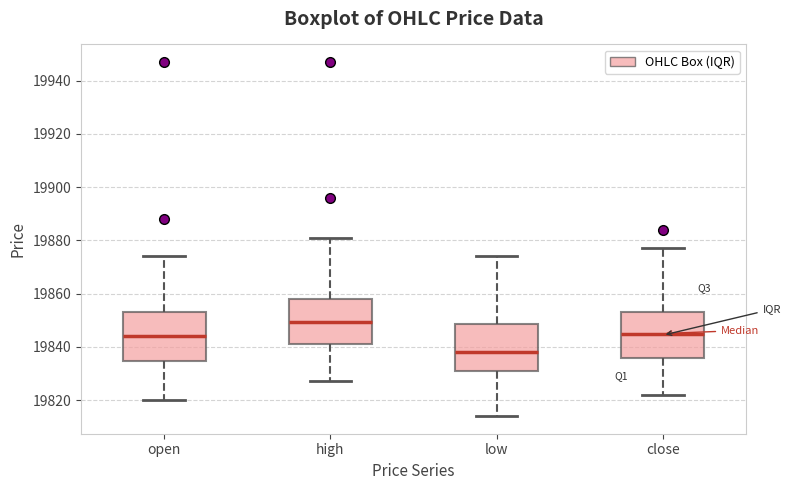

Which box has the lowest median line?

low